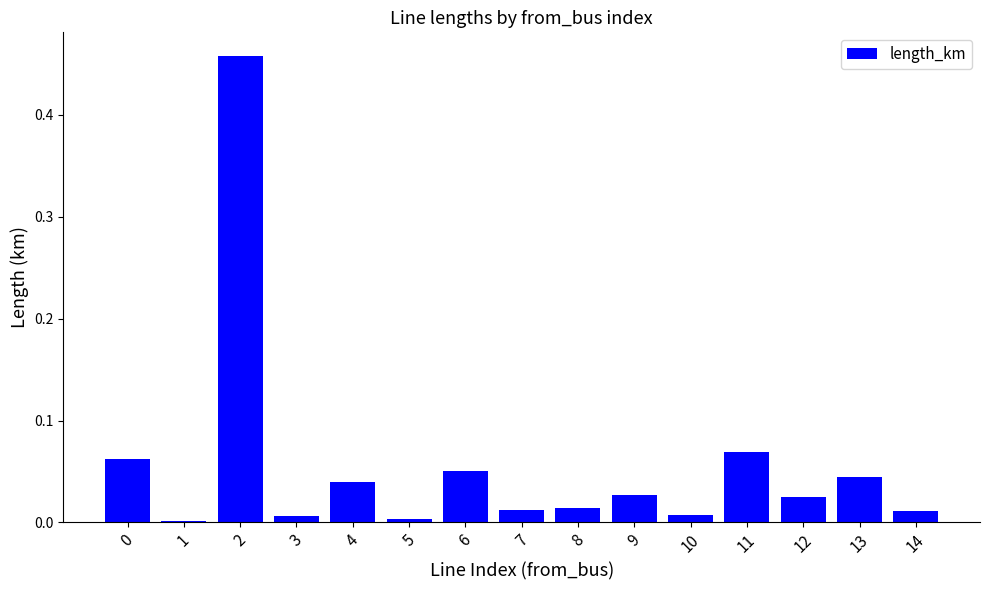

At which category does the chart reach its peak across all series?

2